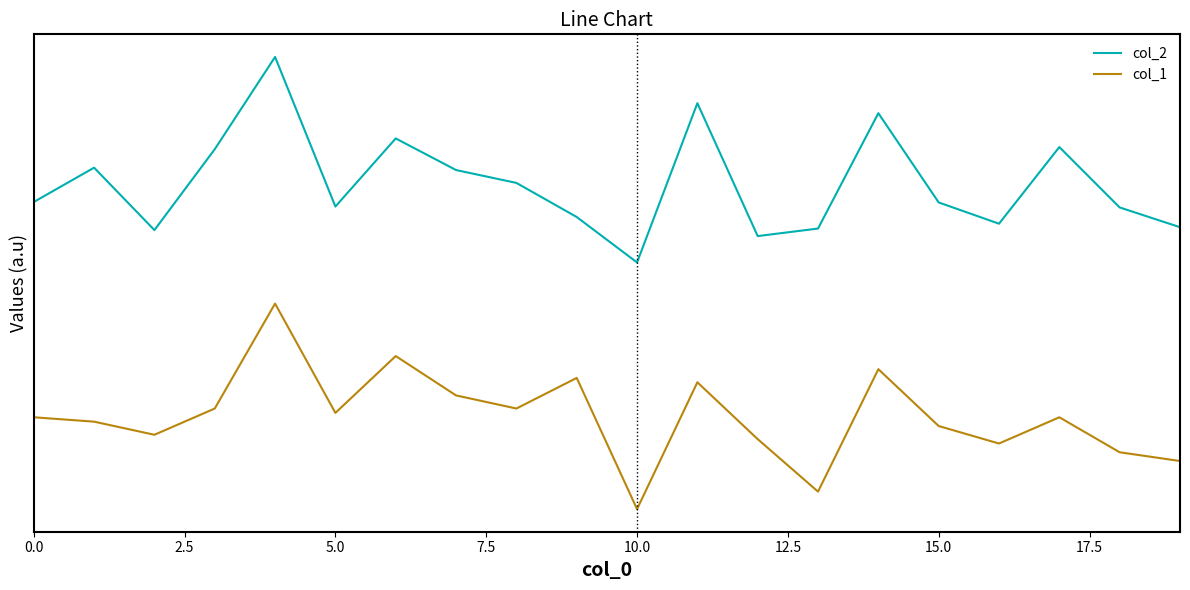

Reading right to left, extract all data points from this chart.

col_2: 1.4	1.5	1.8	1.4	1.5	1.9	1.4	1.3	2.0	1.2	1.4	1.6	1.6	1.8	1.5	2.2	1.8	1.4	1.7	1.5
col_1: 0.2	0.3	0.4	0.3	0.4	0.7	0.1	0.3	0.6	0.0	0.6	0.5	0.6	0.7	0.5	1.0	0.5	0.4	0.4	0.4